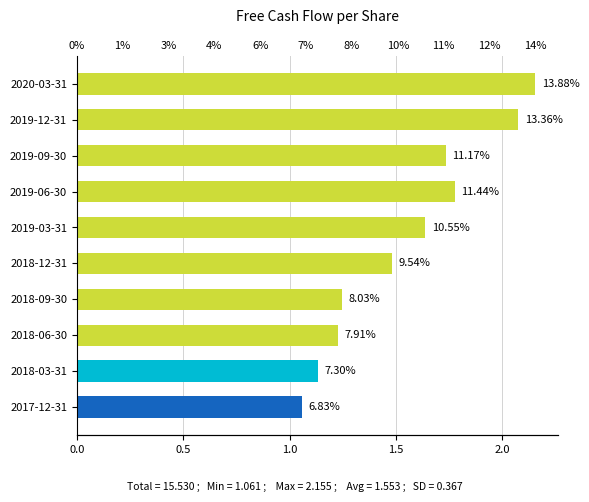

What is the maximum value shown in the chart?

2.2